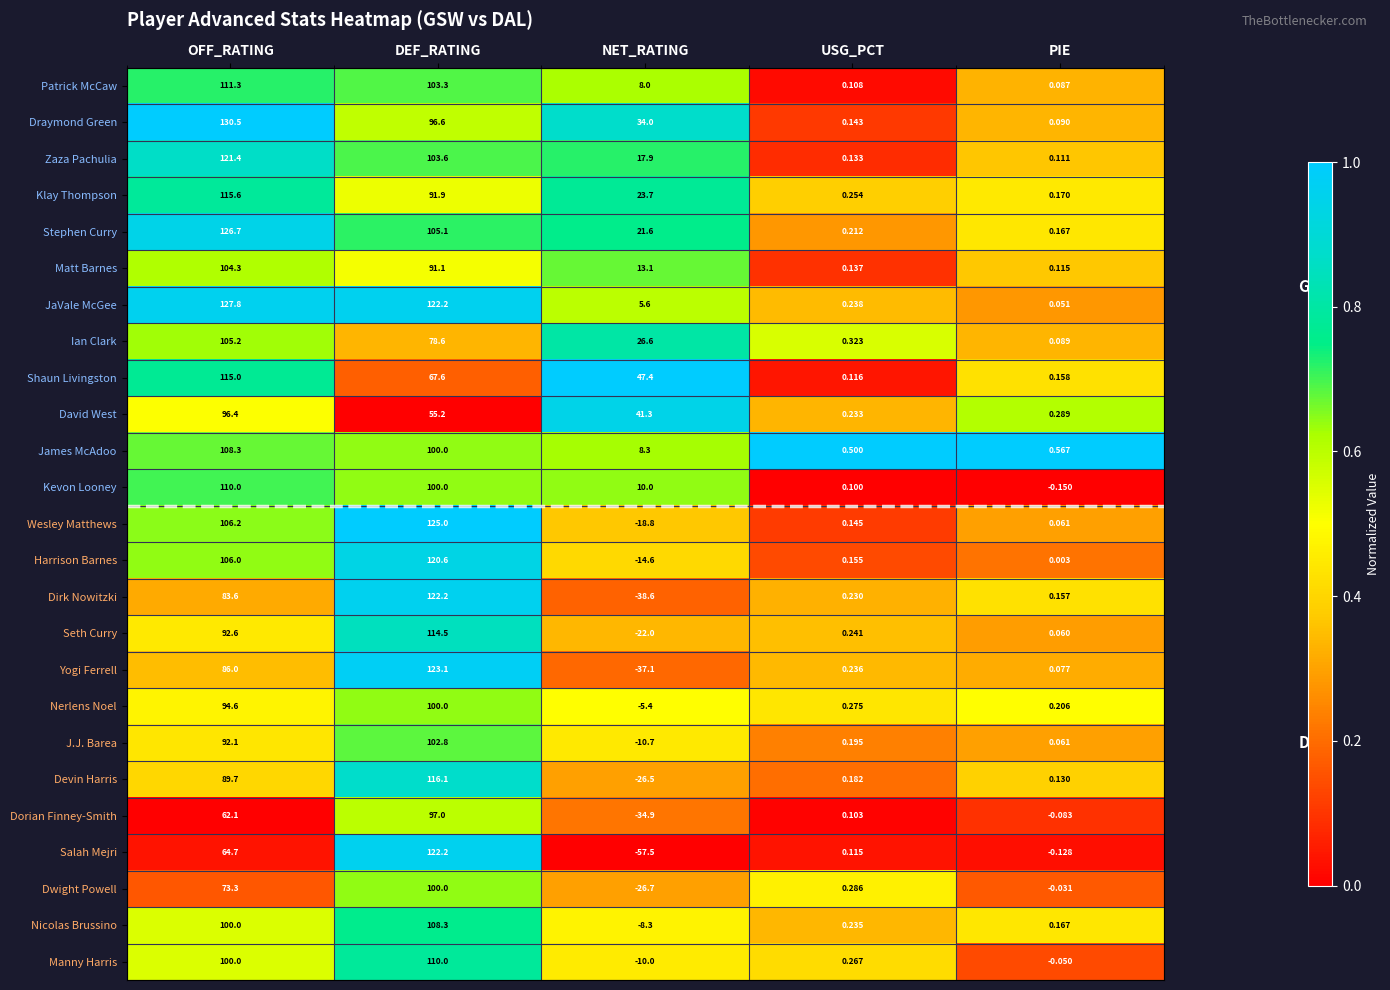

Which series has the largest total across all categories?

Draymond Green